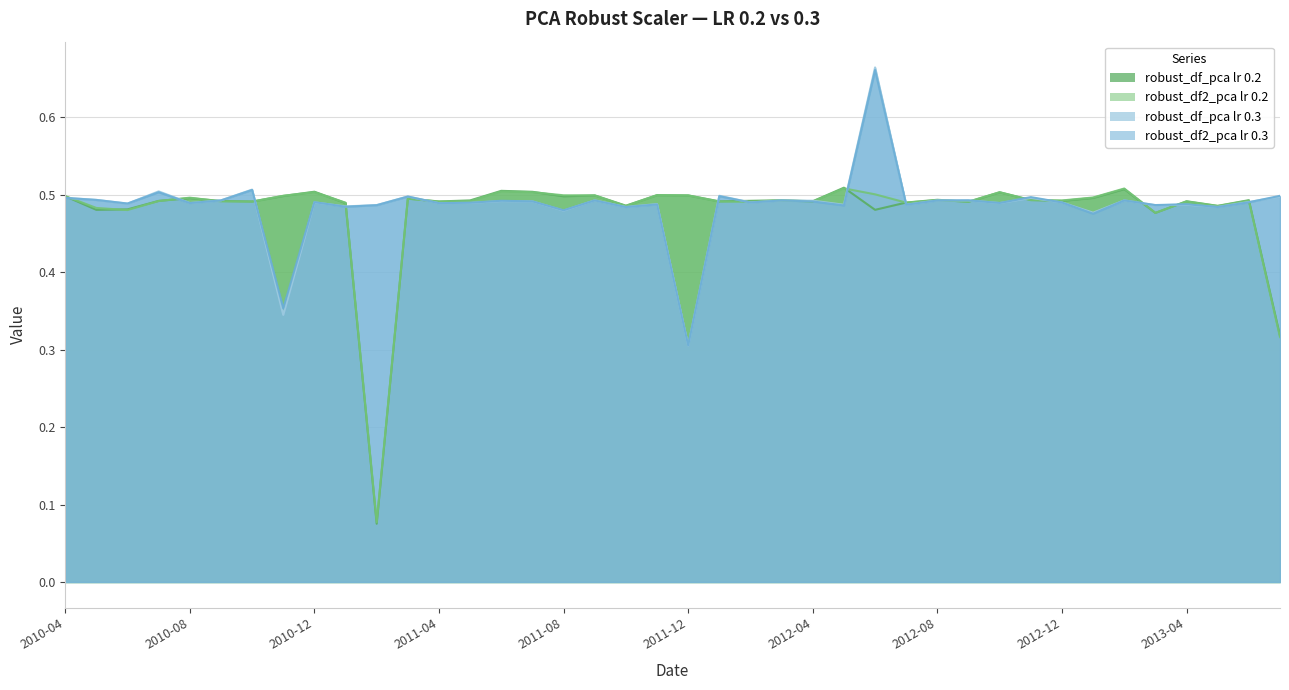

True or false: robust_df2_pca lr 0.3 and robust_df_pca lr 0.3 cross at least once.

True